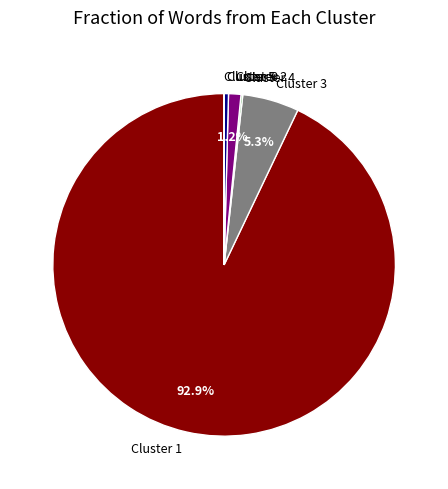

What is the ratio of the value at Cluster 0 to the value at Cluster 2?

0.3